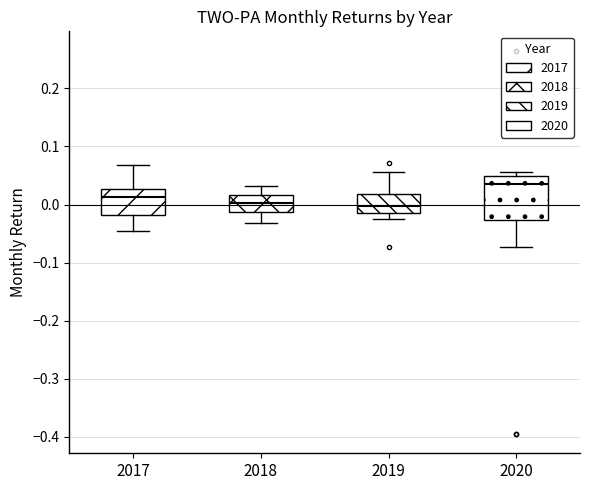

Reading left to right, read every box against the y-axis: the position of its median line, the range the box covers, and the ends of its whiskers. The values are not printed on the chart, so give them approximately, as read against the axis.

2017: median 0.01, box -0.02 to 0.03, whiskers -0.05 to 0.07
2018: median 0.00, box -0.01 to 0.02, whiskers -0.03 to 0.03
2019: median 0.00, box -0.02 to 0.02, whiskers -0.02 (just below the box's lower edge) to 0.06
2020: median 0.04, box -0.03 to 0.05, whiskers -0.07 to 0.06